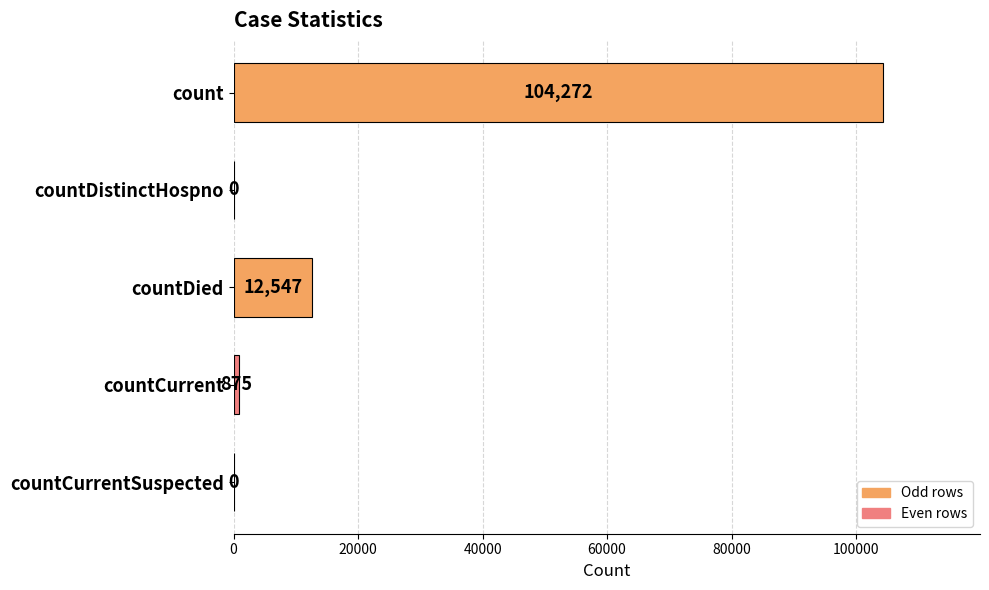

How many distinct data groups are displayed?

1